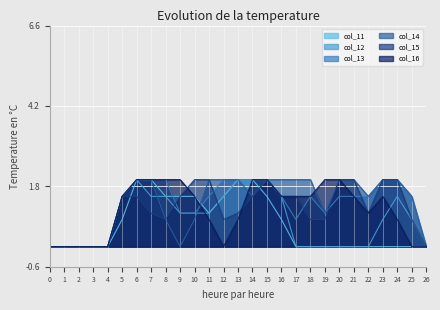

List the series in order of their peak value, lowest first.

col_11, col_12, col_13, col_14, col_15, col_16